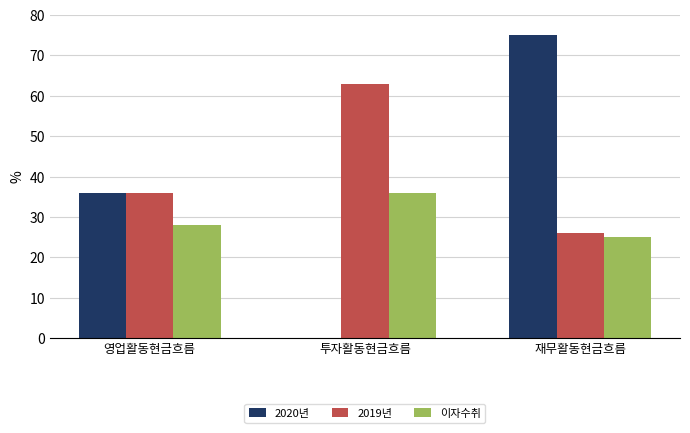

Is it true that 2020년 equals 36 at 영업활동현금흐름?

True